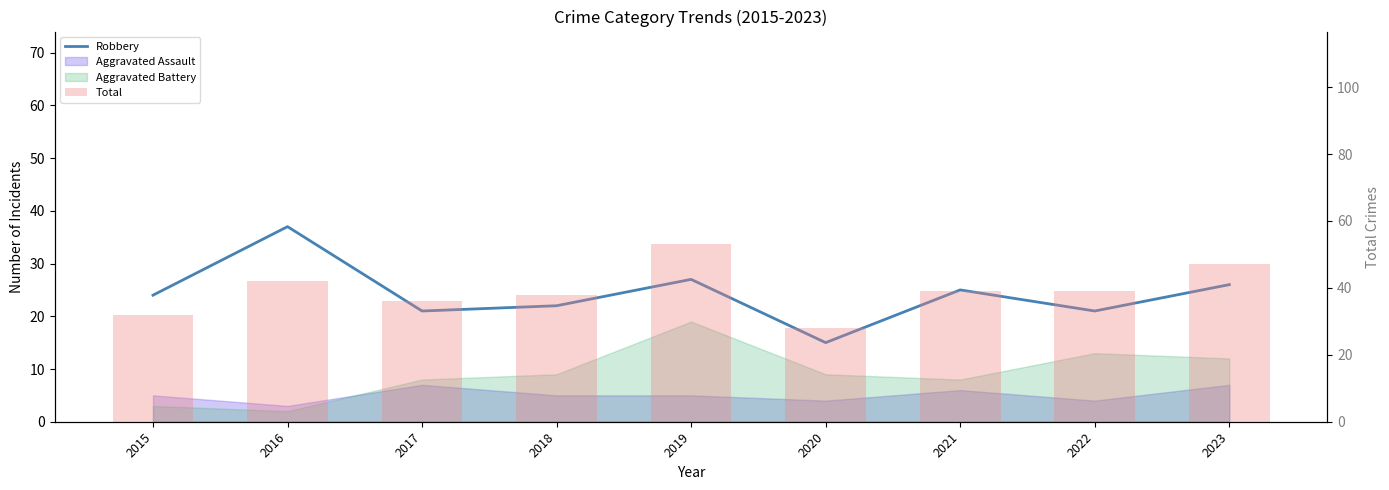

At how many categories does at least one series exceed 39?

3